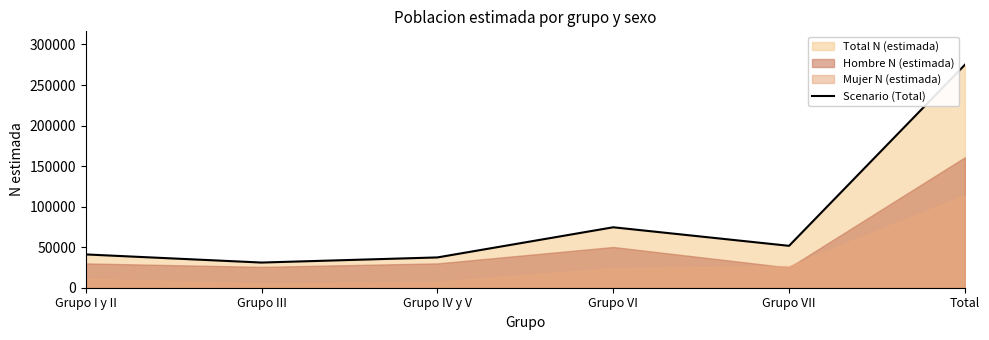

Read the value at Total, to the nearest 100.

275000